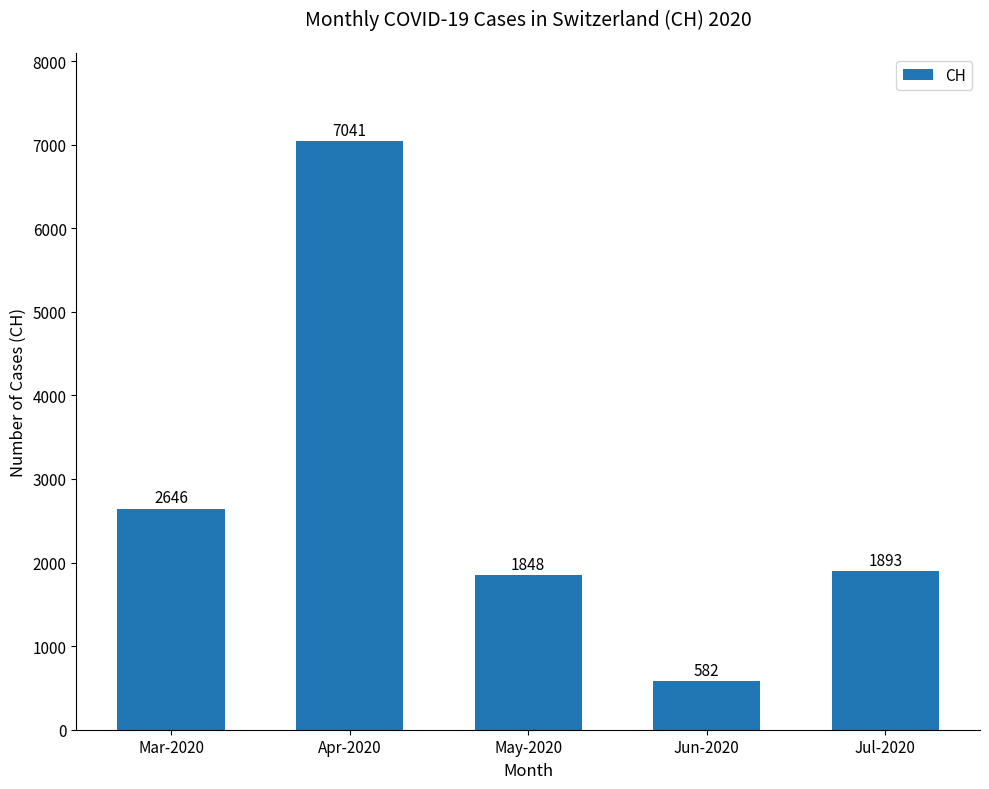

The value at Mar-2020 is 2646. True or false?

True